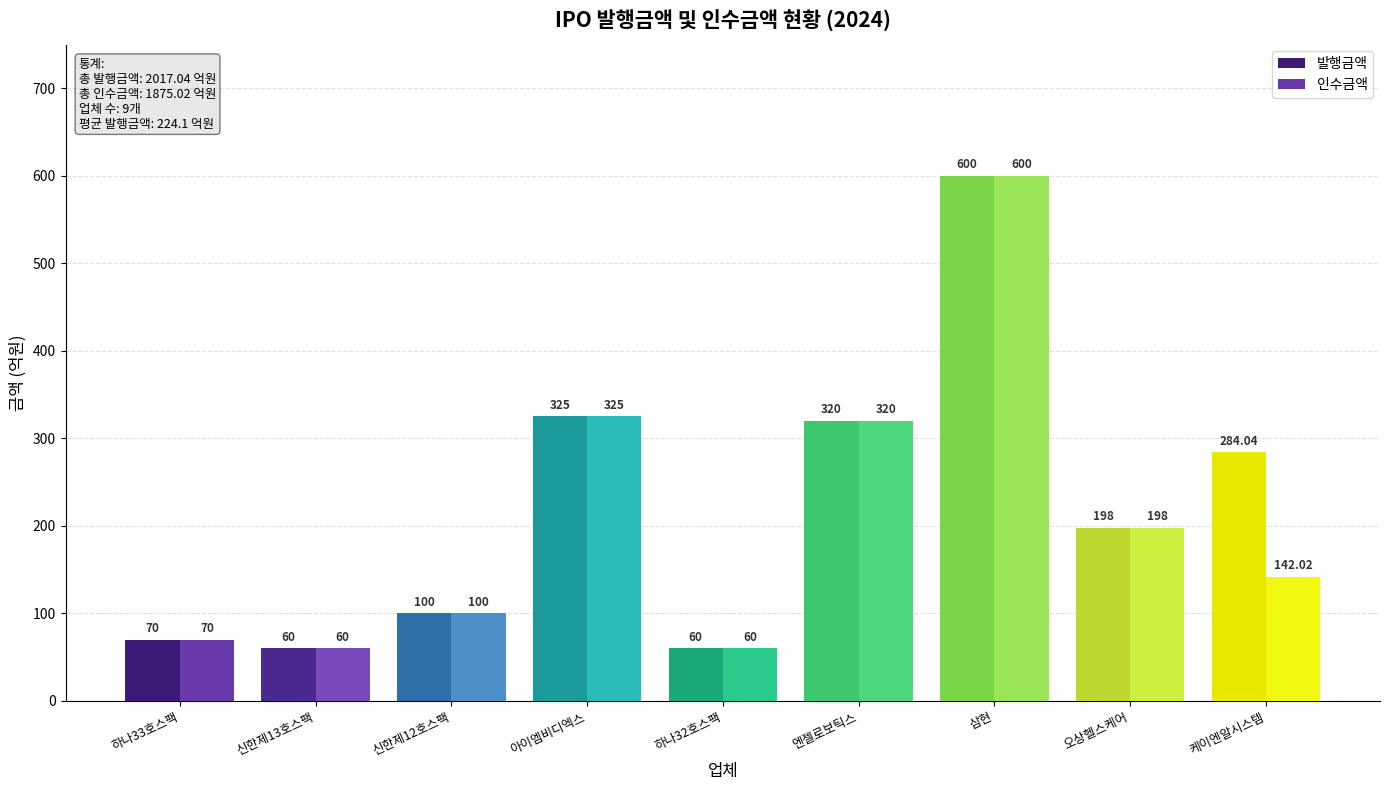

What is the value of the 인수금액 bar at the 5th from the left?

60.0